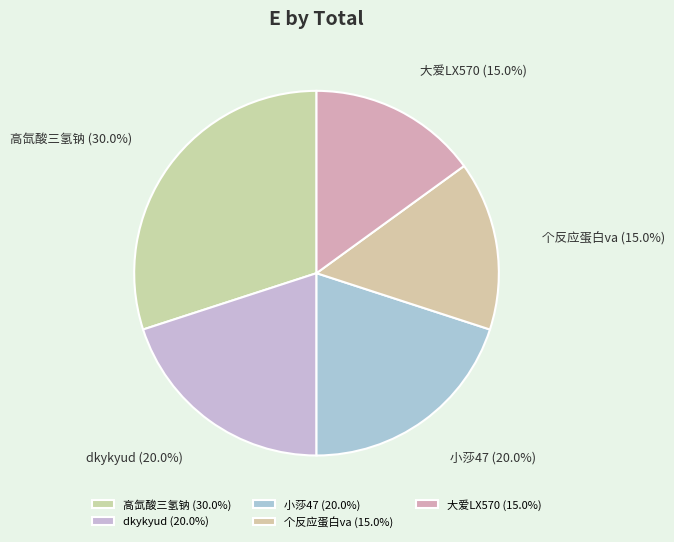

To the nearest percent, what is the difference between the largest and smallest slice percentages?

15%